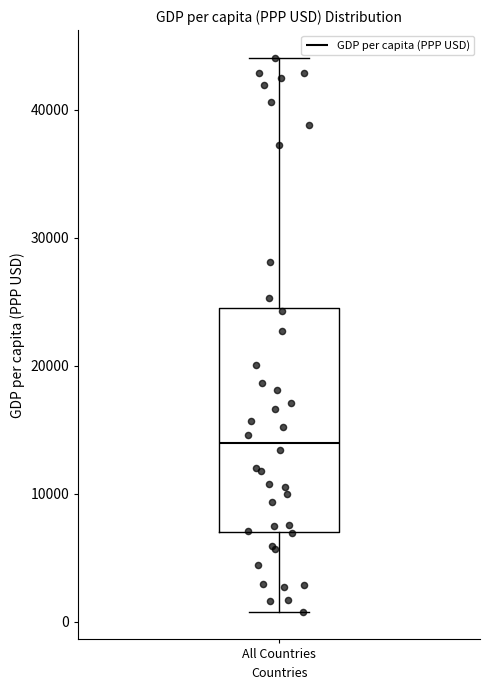

Where does the lower whisker of the box for All Countries end on the y-axis? The values are not printed on the chart, so give them approximately, as read against the axis.

1000